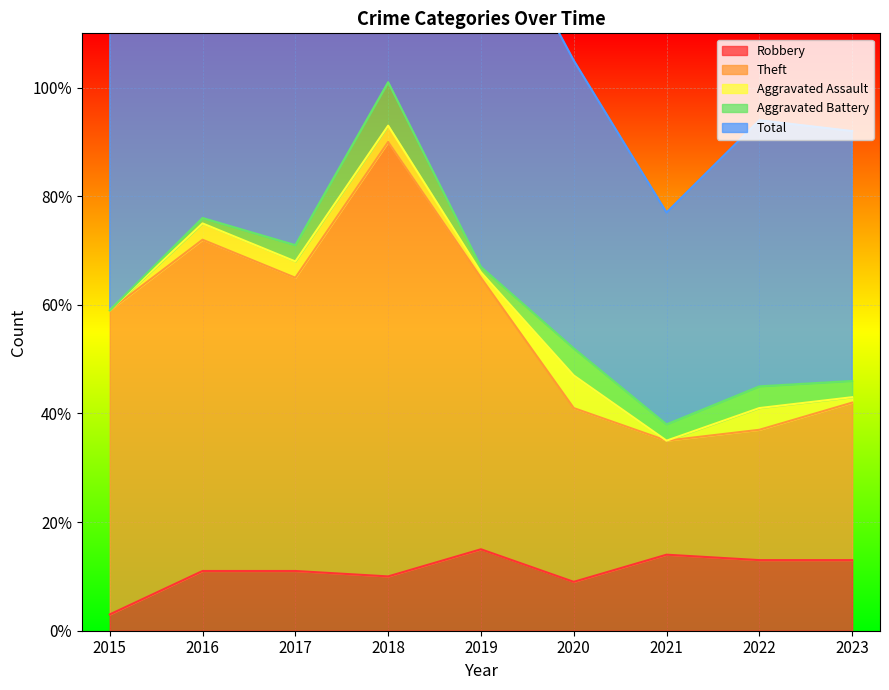

What is the sum of the Total values at 2022 and 2016?

246